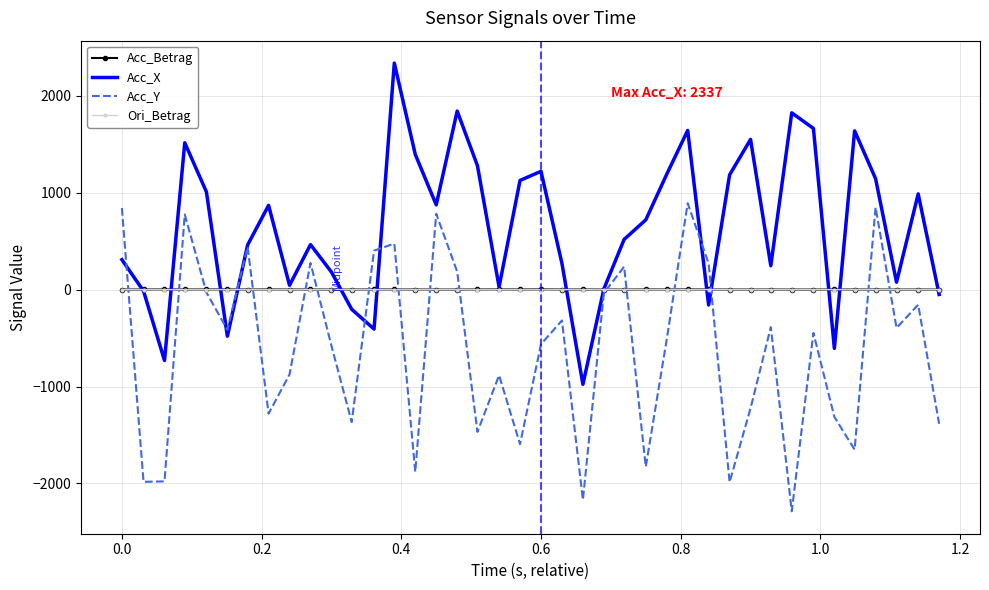

Which series has the largest total across all categories?

Acc_X